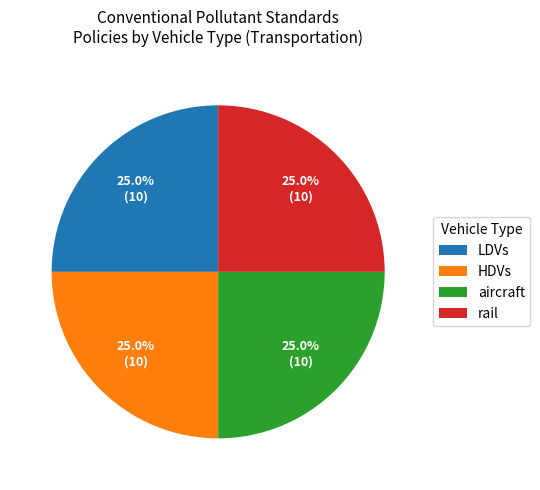

Is rail the majority of the pie?

No